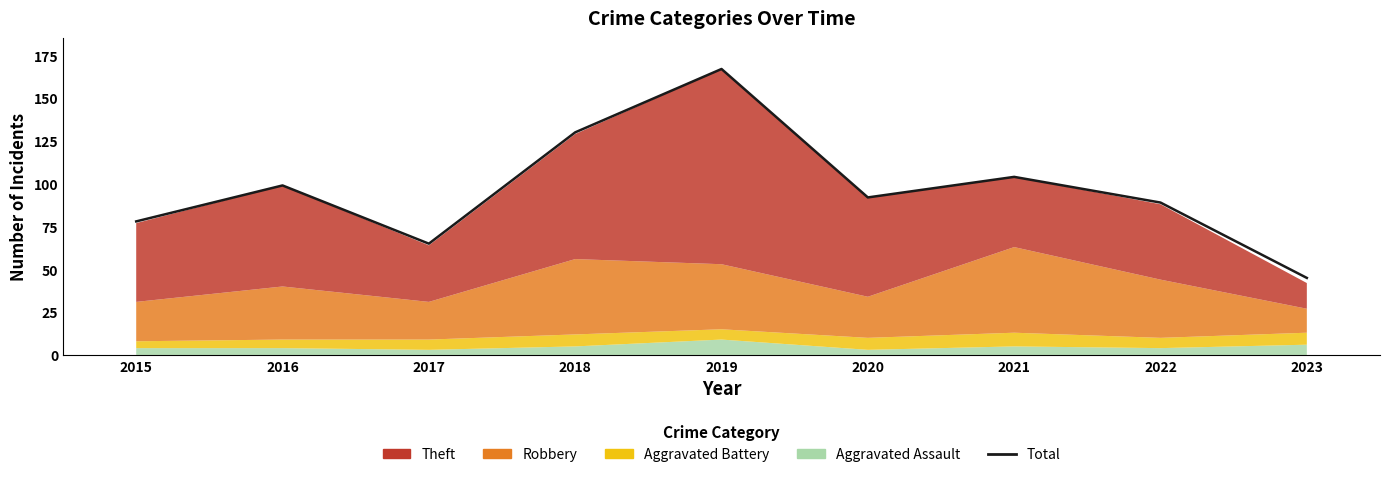

How many categories are shown in the chart?

9